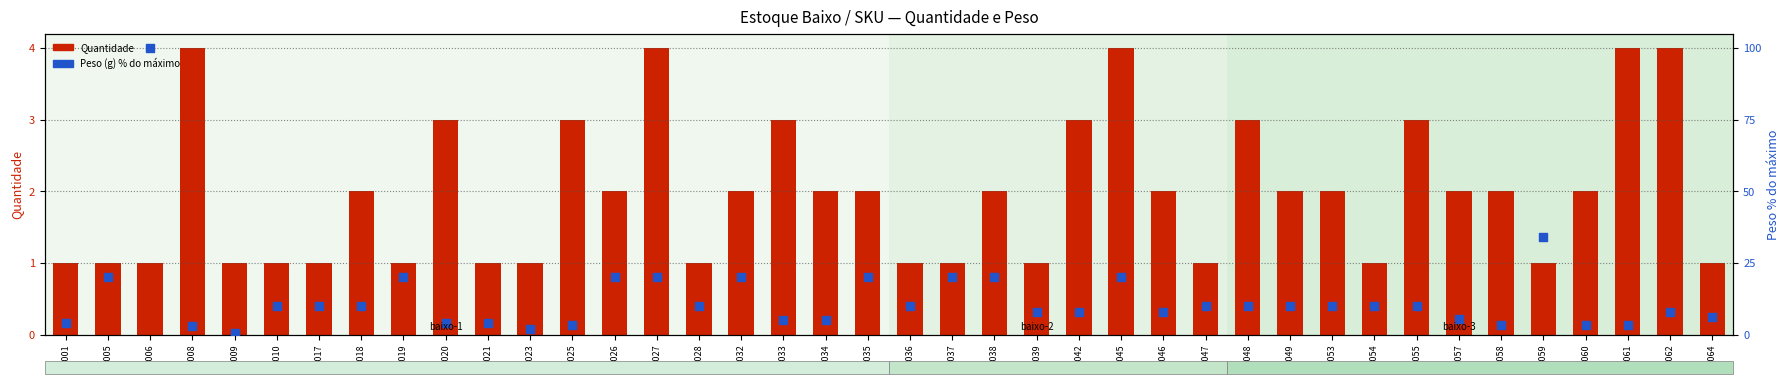

At how many categories does at least one series exceed 97?

1